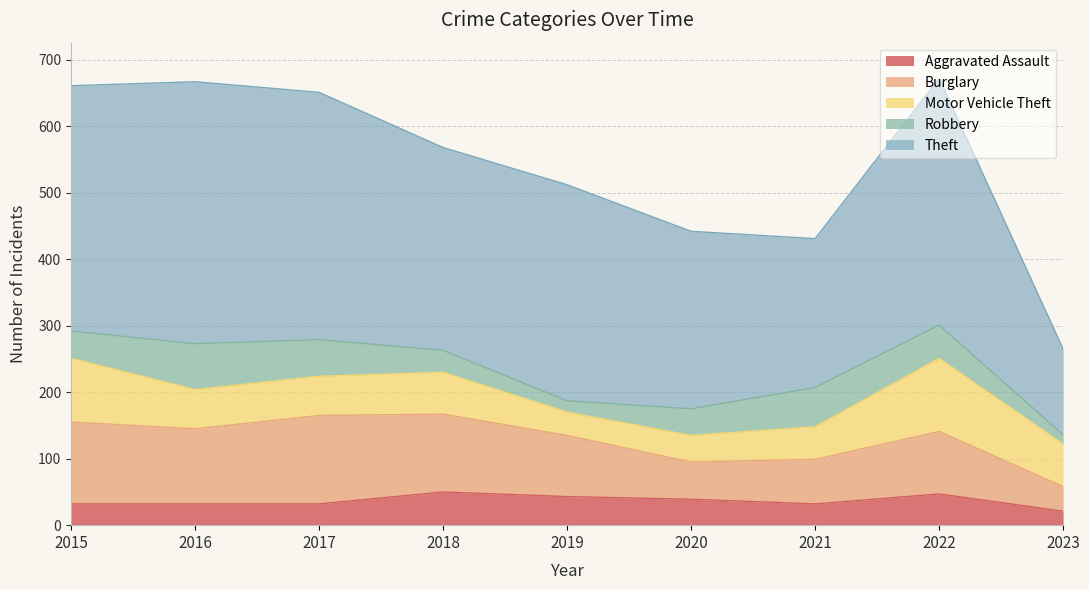

Count the Aggravated Assault values in the range 32 to 43.

6